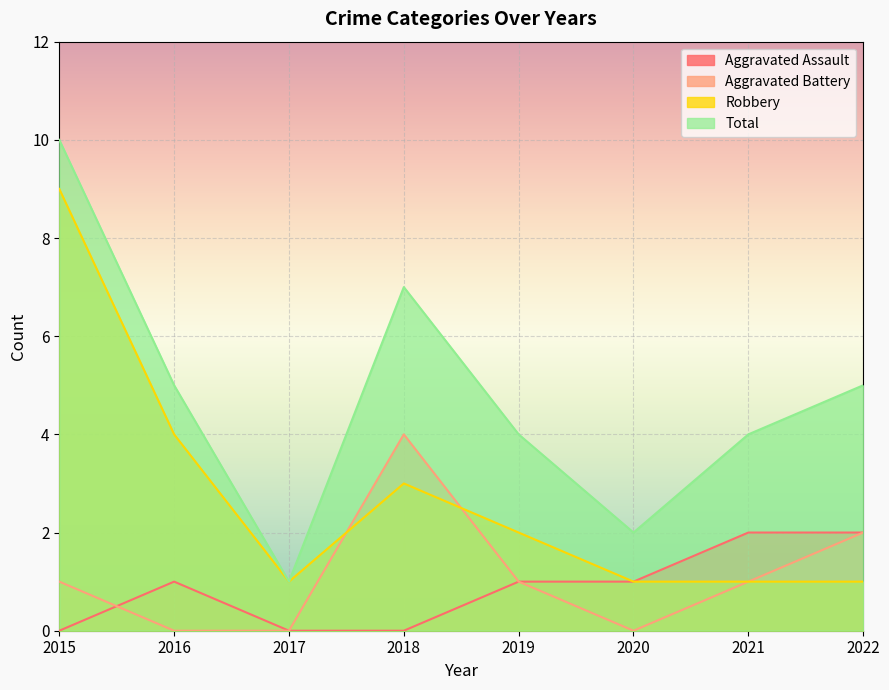

What is the total value across all series at 2018?

14